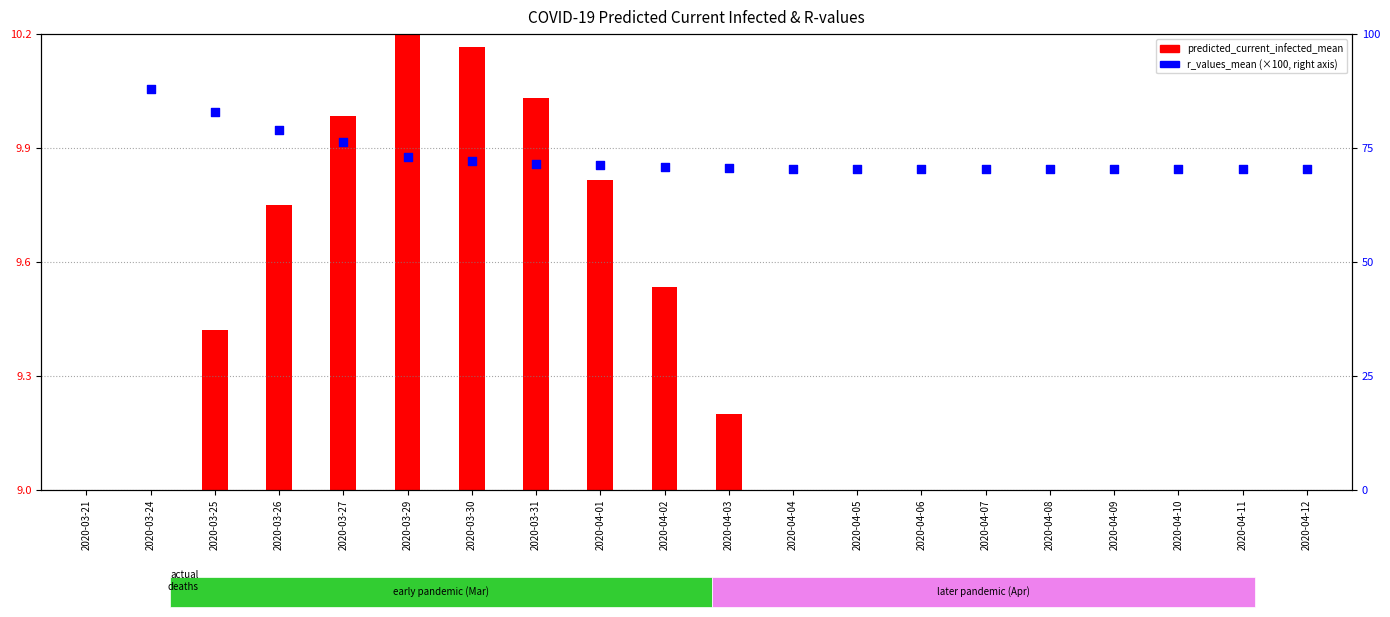

Is the value of predicted_current_infected_mean at 2020-04-09 greater than the value of r_values_mean at 2020-04-12?

No